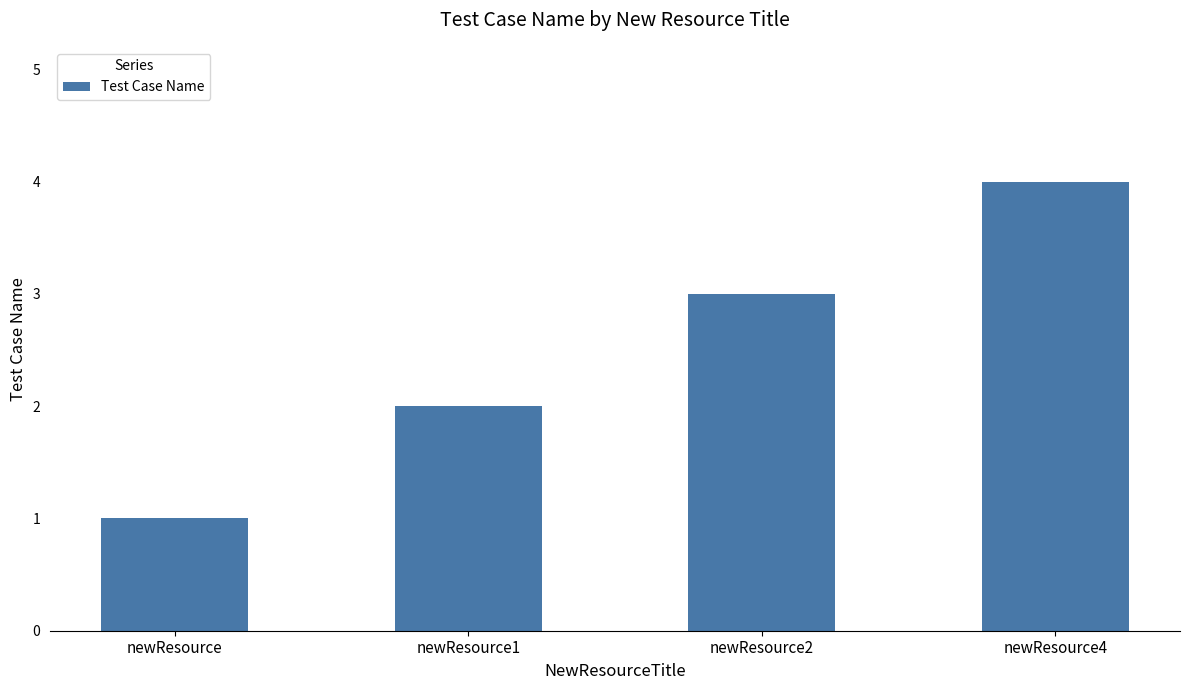

What is the ratio of the value at newResource1 to the value at newResource4?

0.5